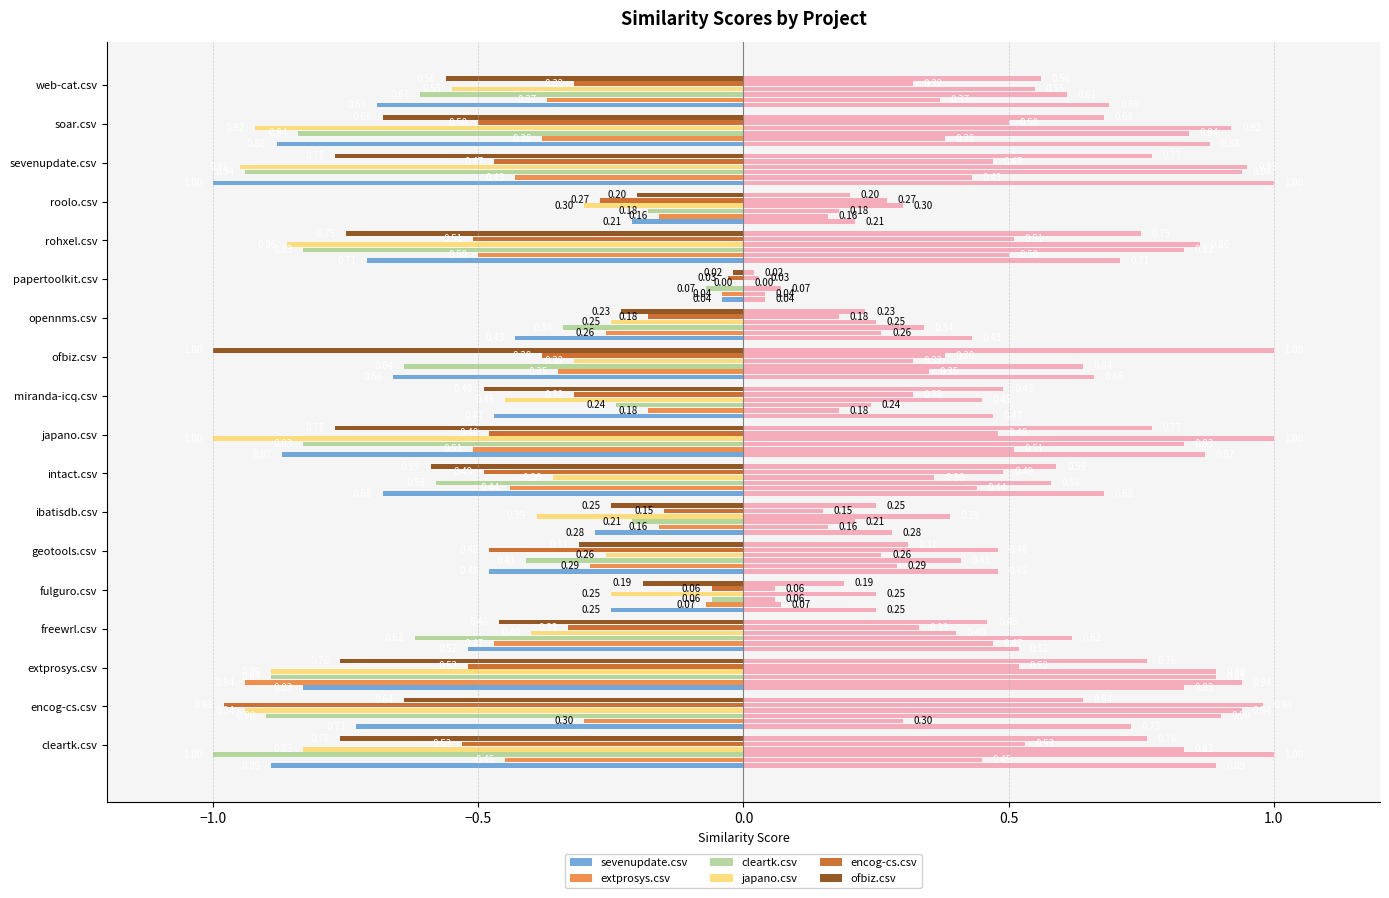

What is the difference between the second highest and minimum values in the sevenupdate.csv series?

0.8